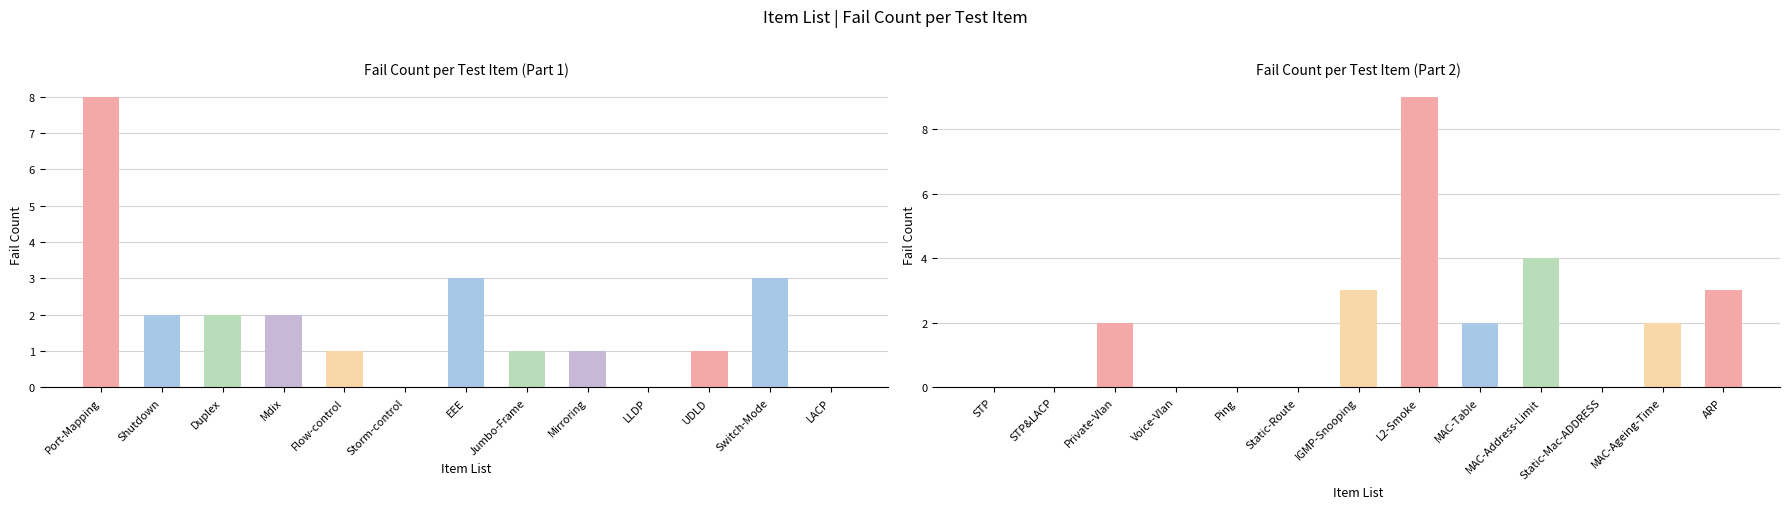

What position from the left is 11?

12